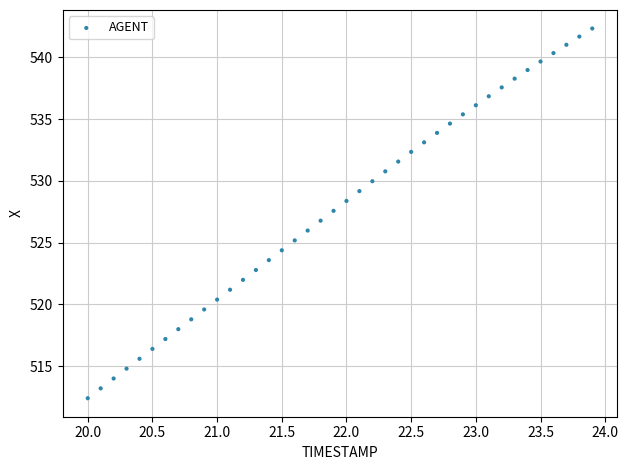

What is the range of X values (max minus min)?

3.9